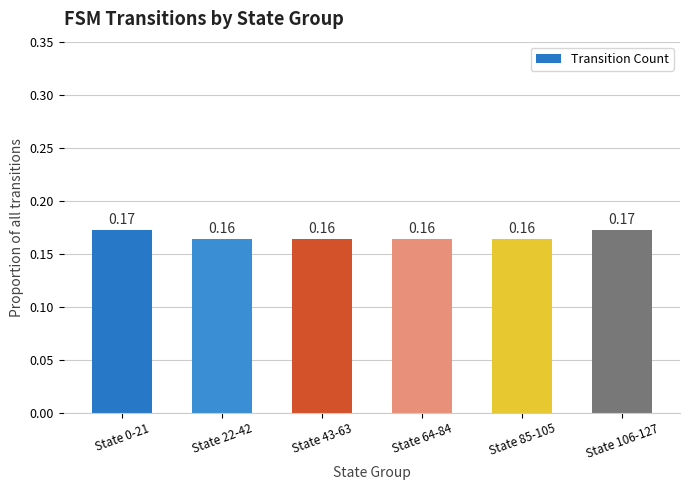

What is the sum of the values at State 64-84 and State 43-63?

0.3